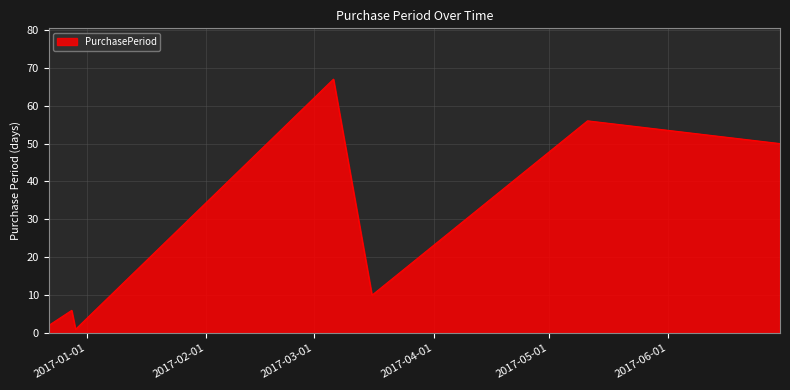

What is the difference between the maximum and minimum values?

66